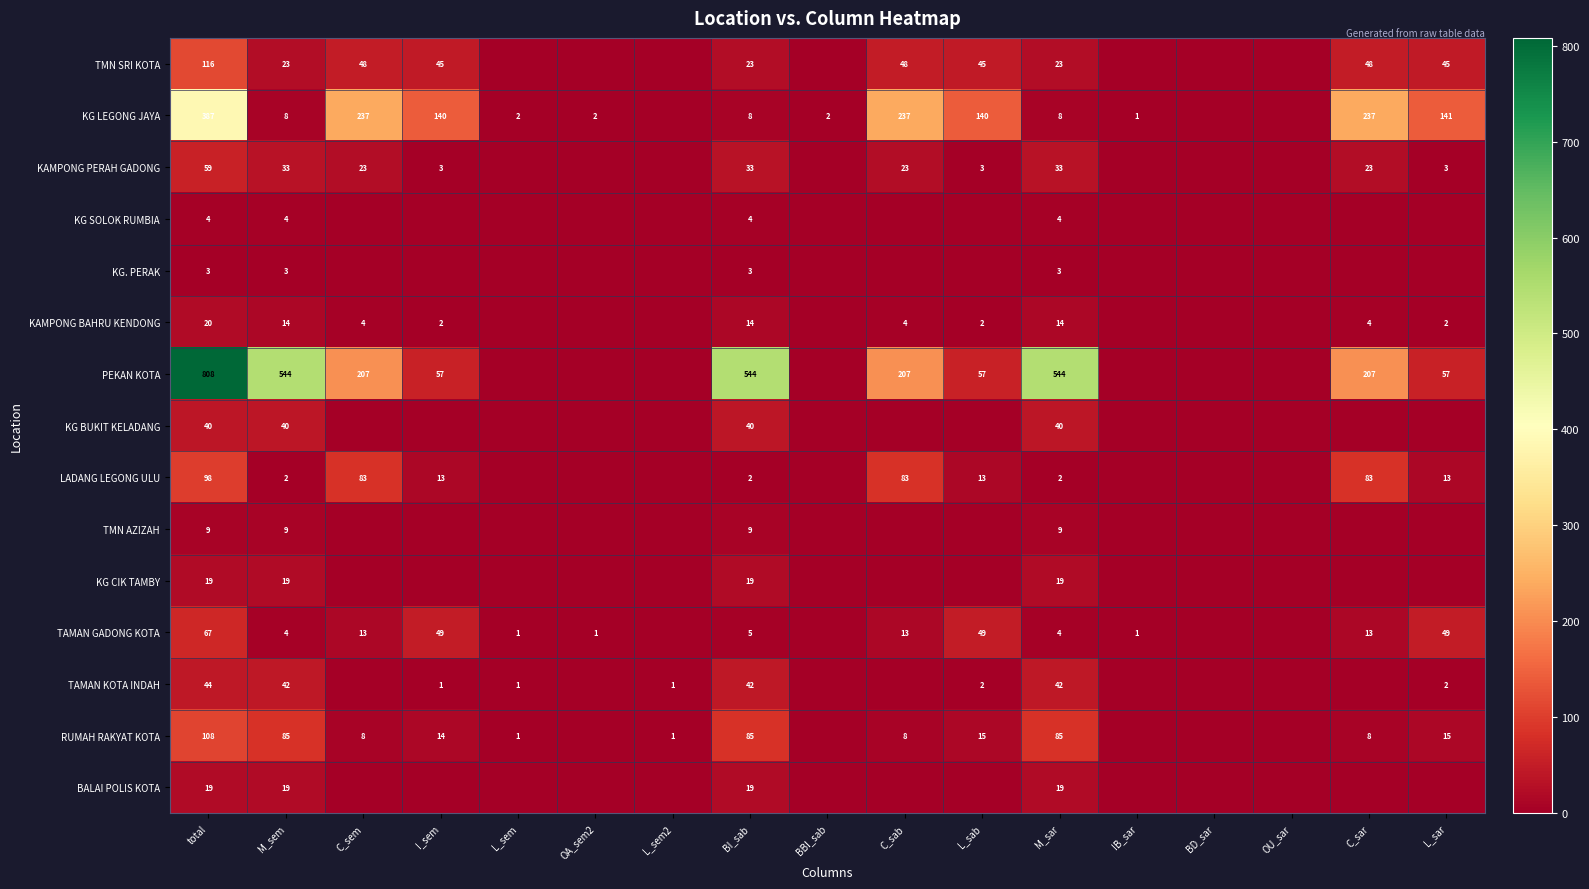

What is the greatest value displayed?

808